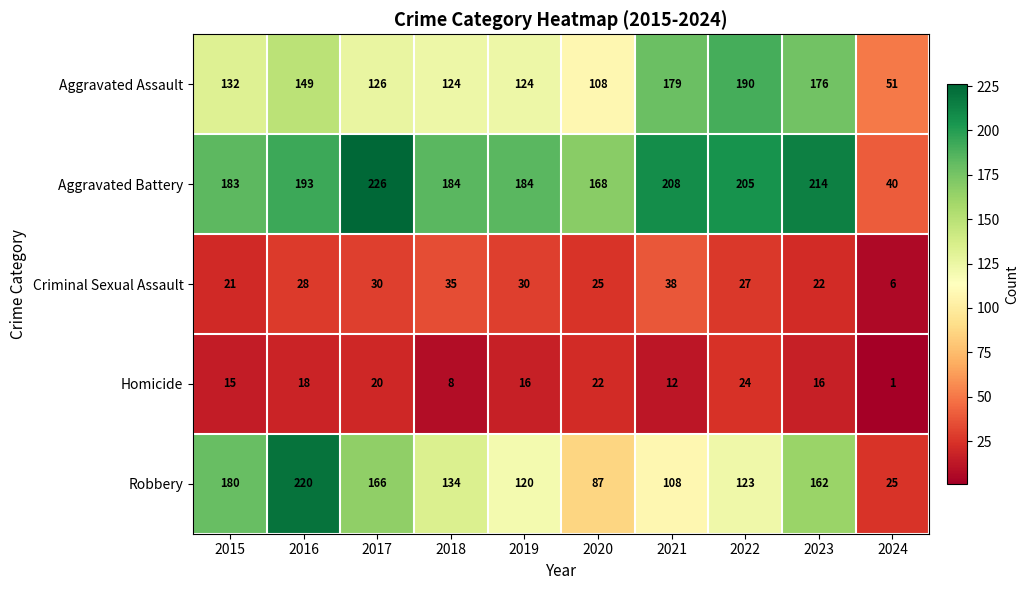

What is the total value across all series at 2017?

568